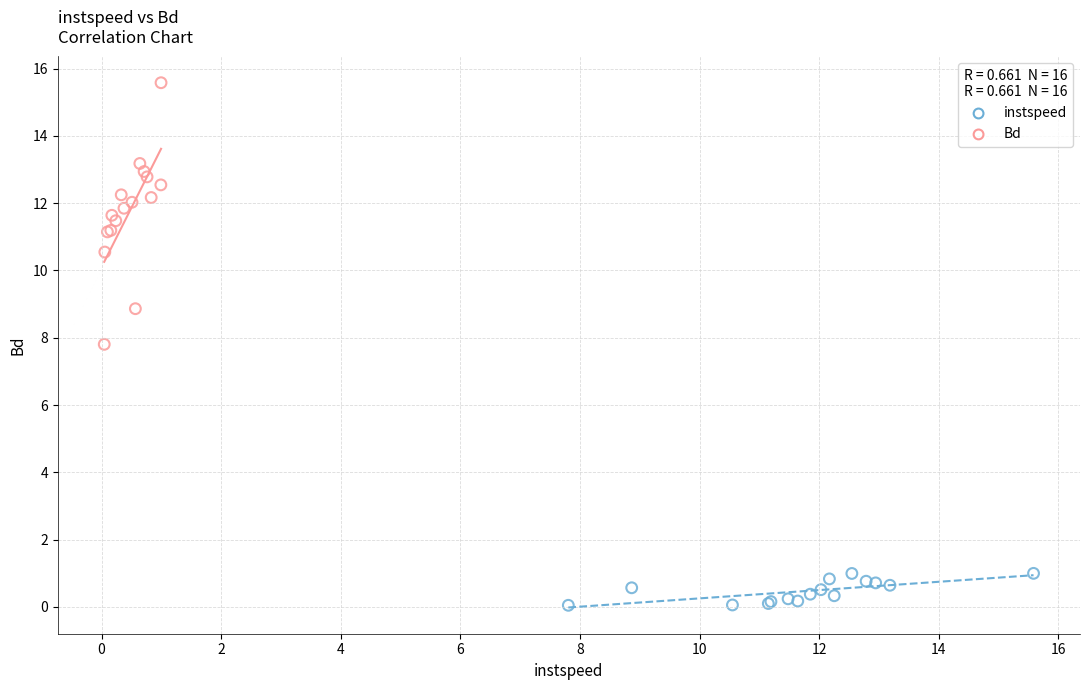

Which series has the largest Y range (max minus min)?

Bd